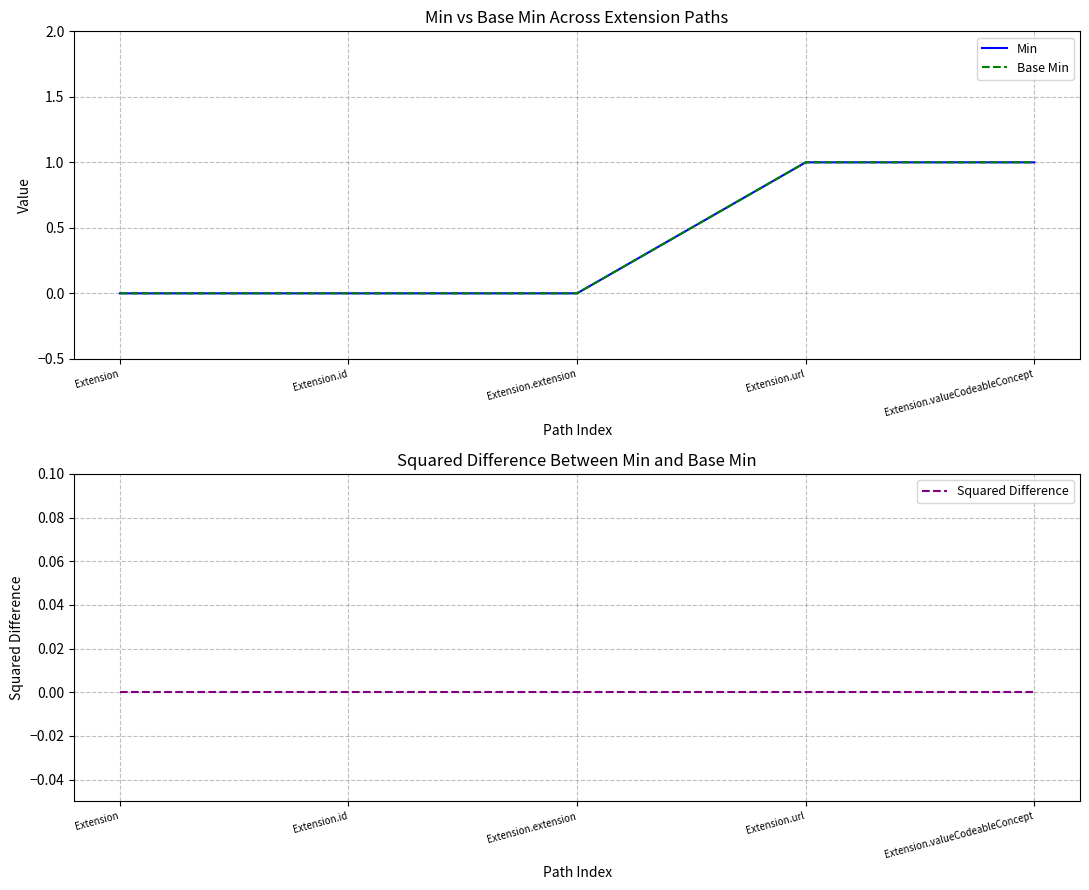

Reading left to right, extract all data points from this chart.

Min: Extension=0	Extension.id=0	Extension.extension=0	Extension.url=1	Extension.valueCodeableConcept=1
Base Min: Extension=0	Extension.id=0	Extension.extension=0	Extension.url=1	Extension.valueCodeableConcept=1
Squared Difference: Extension=0	Extension.id=0	Extension.extension=0	Extension.url=0	Extension.valueCodeableConcept=0